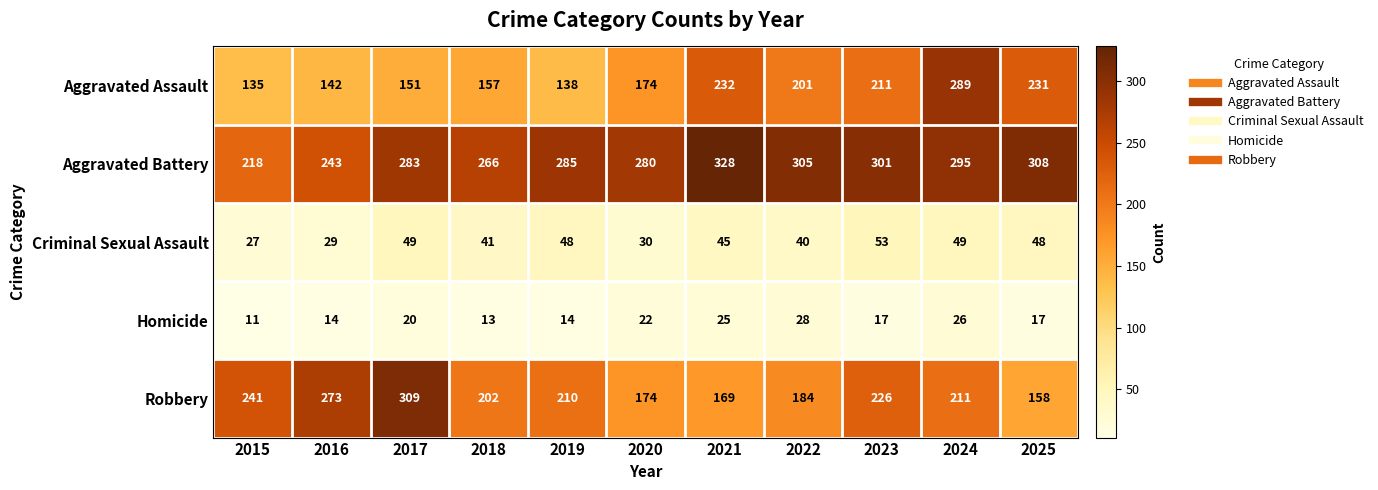

What is the difference between the Criminal Sexual Assault values at 2015 and 2020?

3